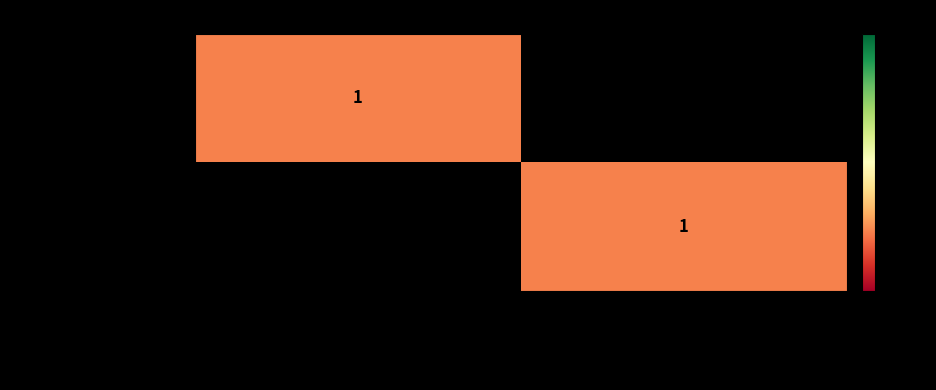

True or false: Bell Airstrike 2100 Floor Pump has a value of 2 at Sports & Outdoors.

False